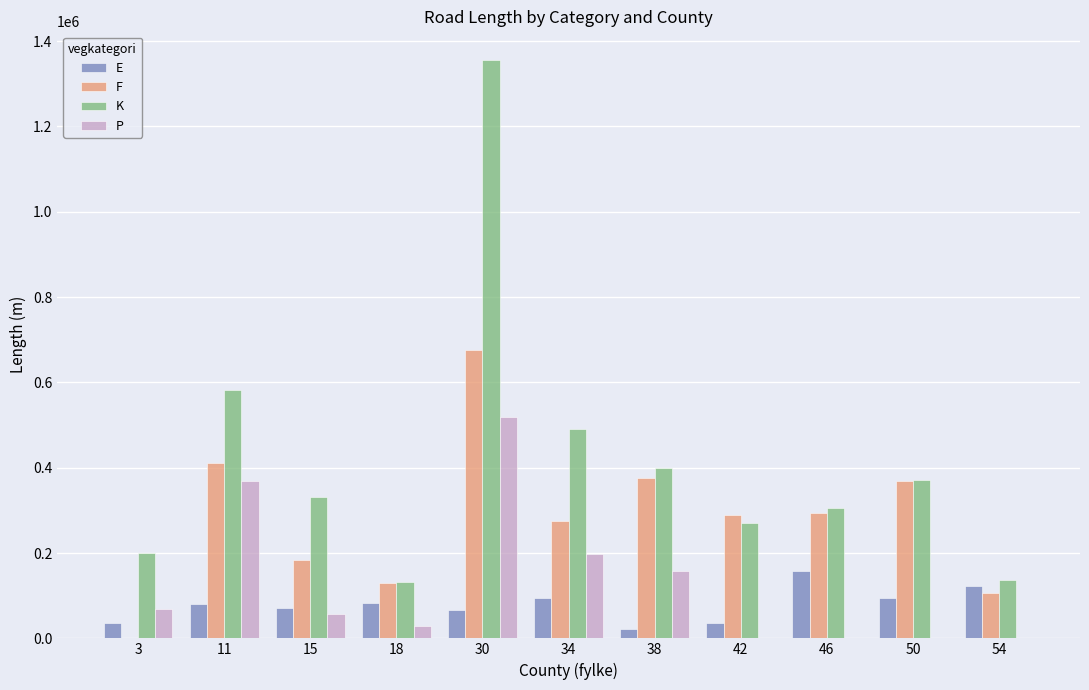

How many groups of bars are there?

11